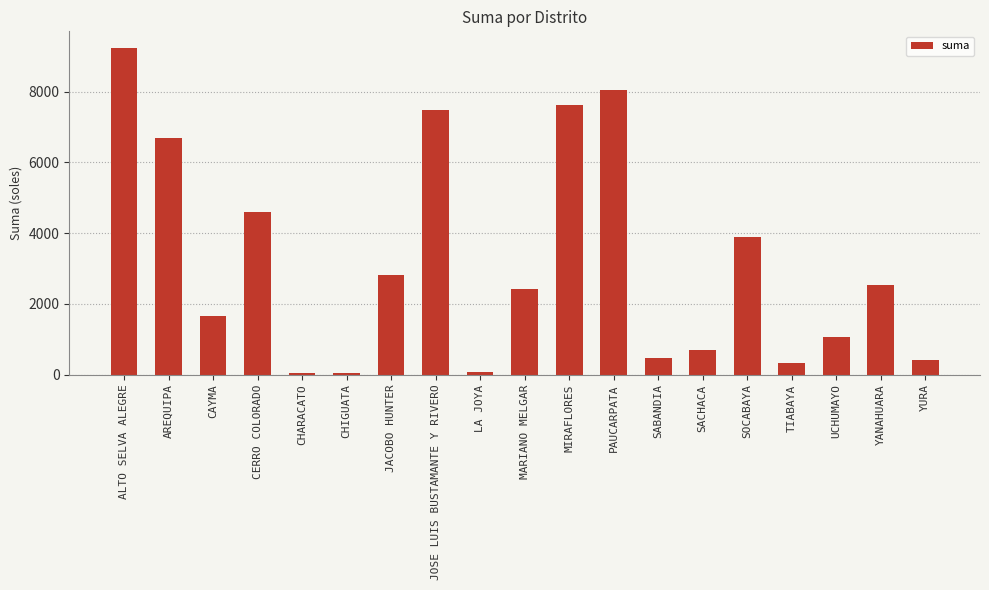

What is the maximum value shown in the chart?

9243.9